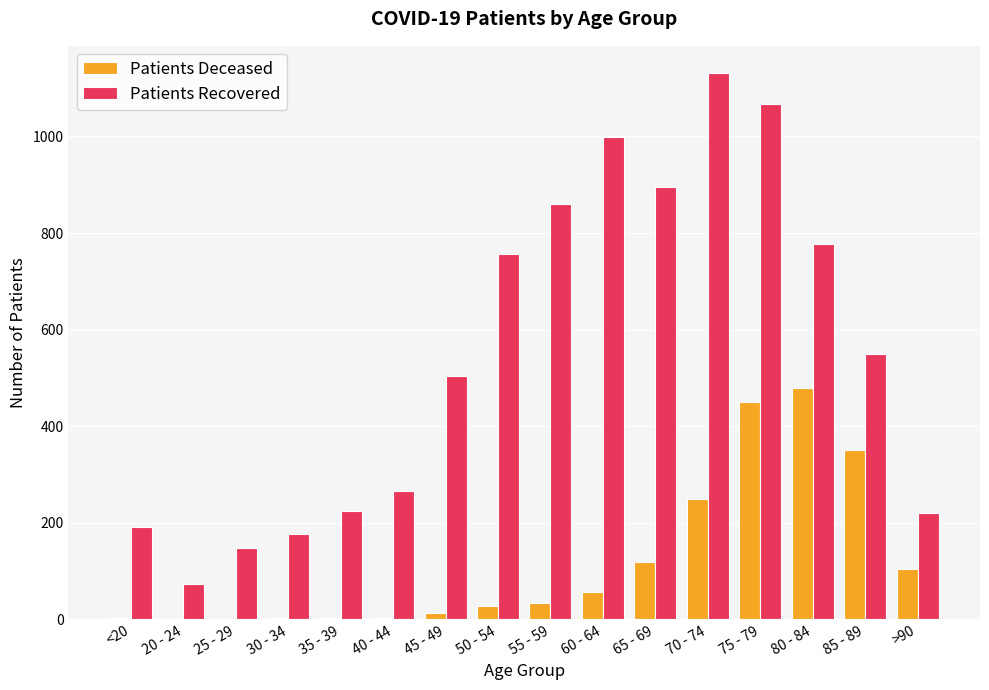

At which category is the sum across all series the highest?

75 - 79